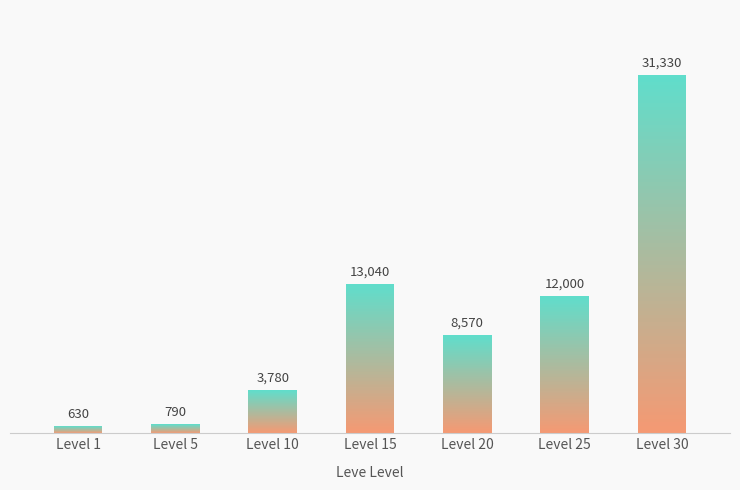

What is the difference between the second highest and second lowest values?

12250